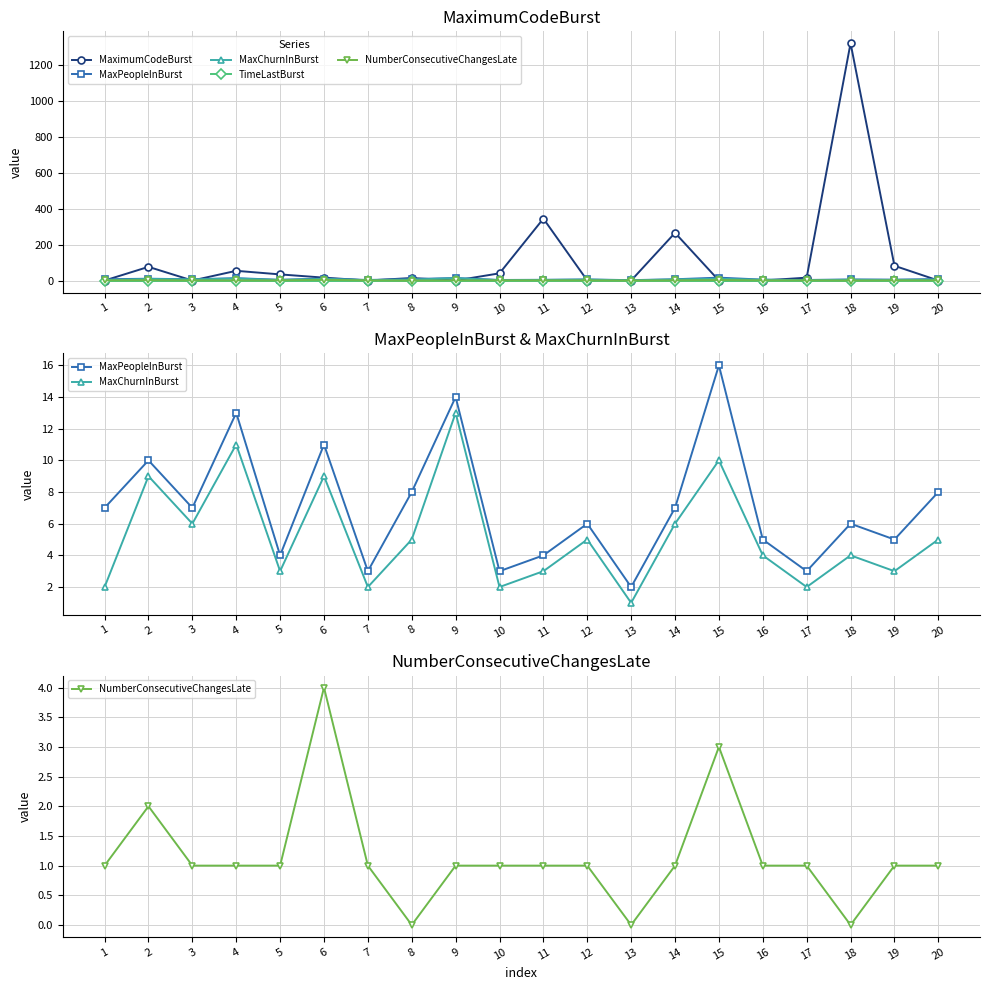

Count the NumberConsecutiveChangesLate values in the range 1 to 2.

15